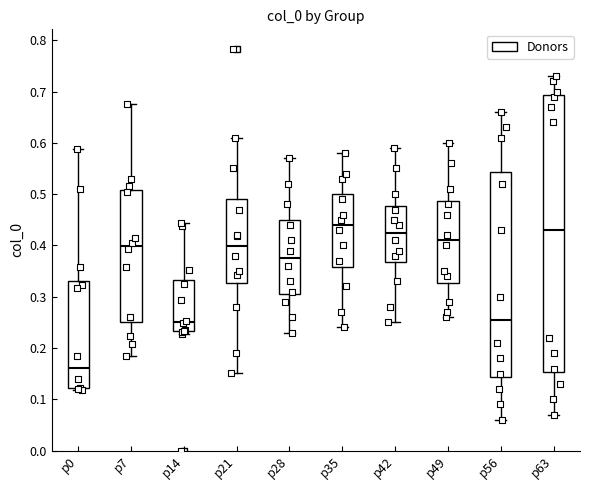

Comparing the boxes themselves (not the whiskers), which one is the tallest?

p63